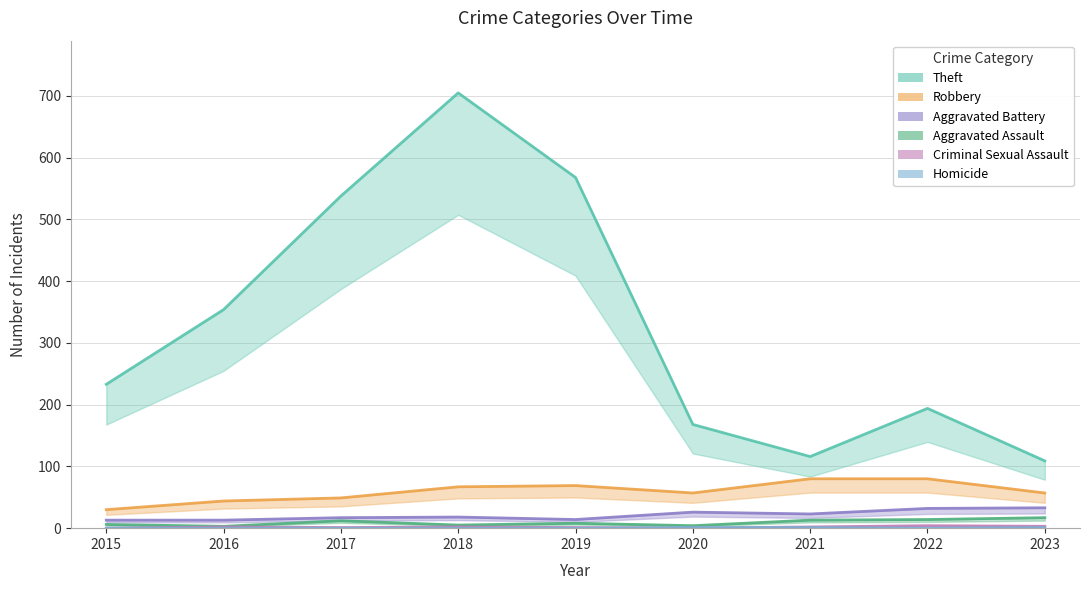

What is the average value of the Robbery series?

59